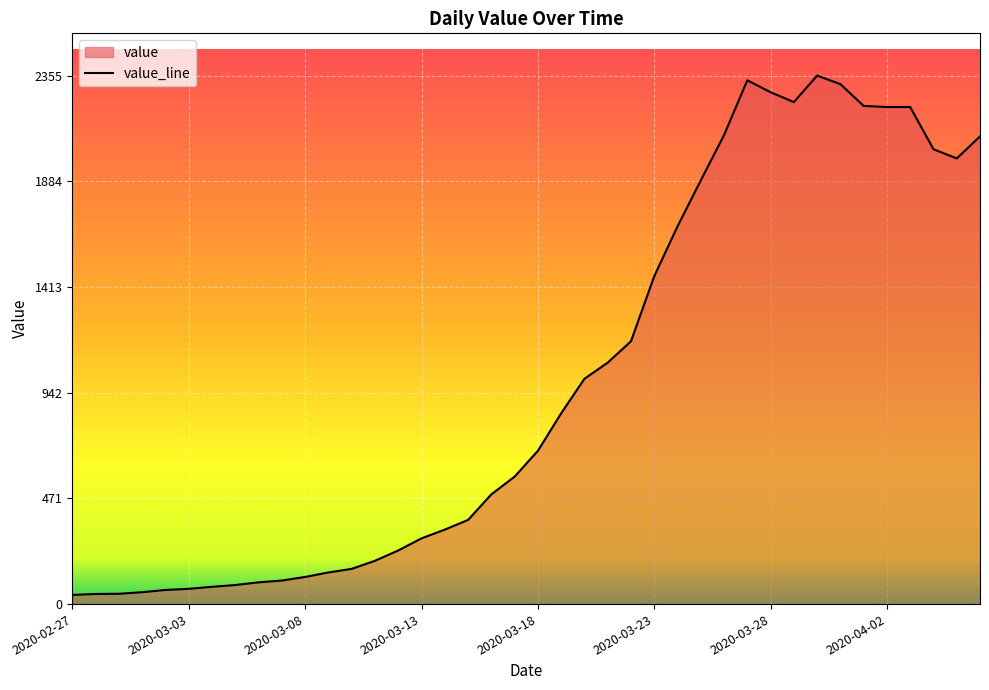

Reading right to left, extract all data points from this chart.

2020-04-06=2084	2020-04-05=1986	2020-04-04=2027	2020-04-03=2215	2020-04-02=2215	2020-04-01=2220	2020-03-31=2317	2020-03-30=2355	2020-03-29=2237	2020-03-28=2281	2020-03-27=2334	2020-03-26=2090	2020-03-25=1888	2020-03-24=1683	2020-03-23=1461	2020-03-22=1171	2020-03-21=1076	2020-03-20=1004	2020-03-19=850	2020-03-18=683	2020-03-17=568	2020-03-16=489	2020-03-15=375	2020-03-14=332	2020-03-13=293	2020-03-12=239	2020-03-11=193	2020-03-10=157	2020-03-09=141	2020-03-08=121	2020-03-07=105	2020-03-06=97	2020-03-05=85	2020-03-04=77	2020-03-03=68	2020-03-02=63	2020-03-01=53	2020-02-29=46	2020-02-28=45	2020-02-27=41